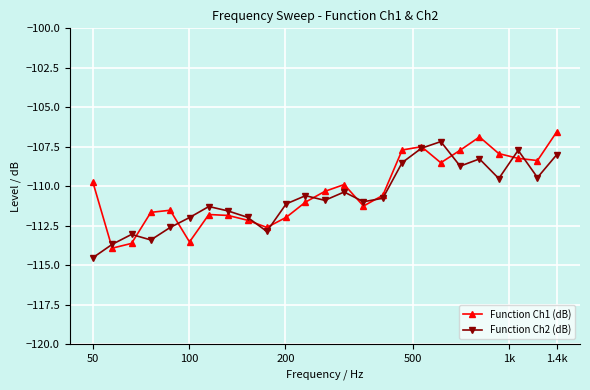

What is the maximum value for Function Ch2 (dB)?

-107.2